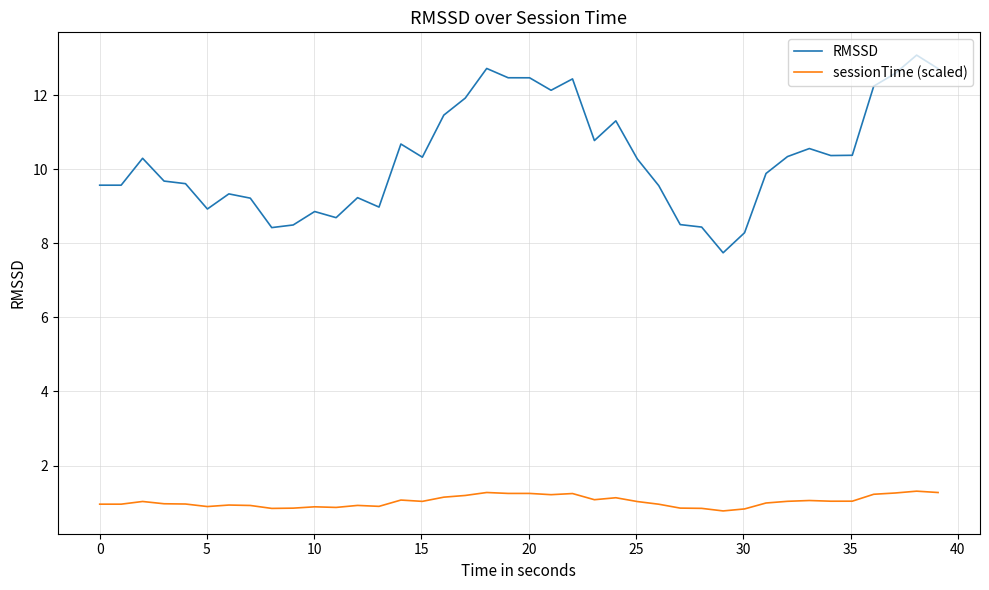

What are all the series names shown in the legend?

RMSSD, sessionTime (scaled)